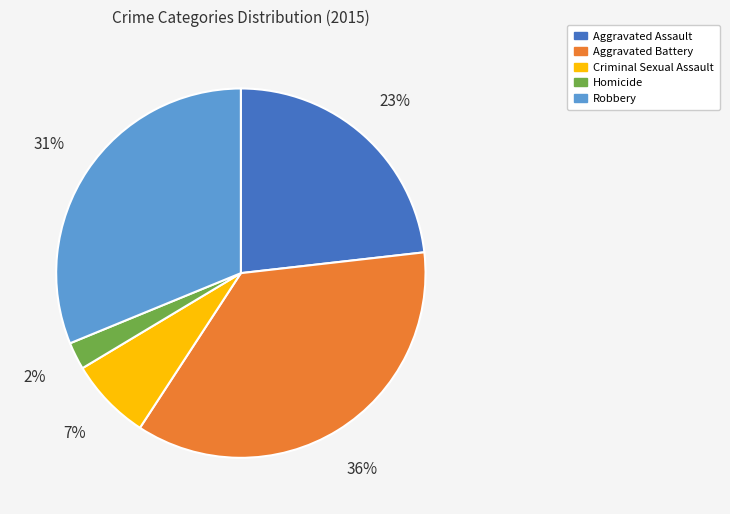

Combined, do Robbery and Homicide account for over 50%?

No